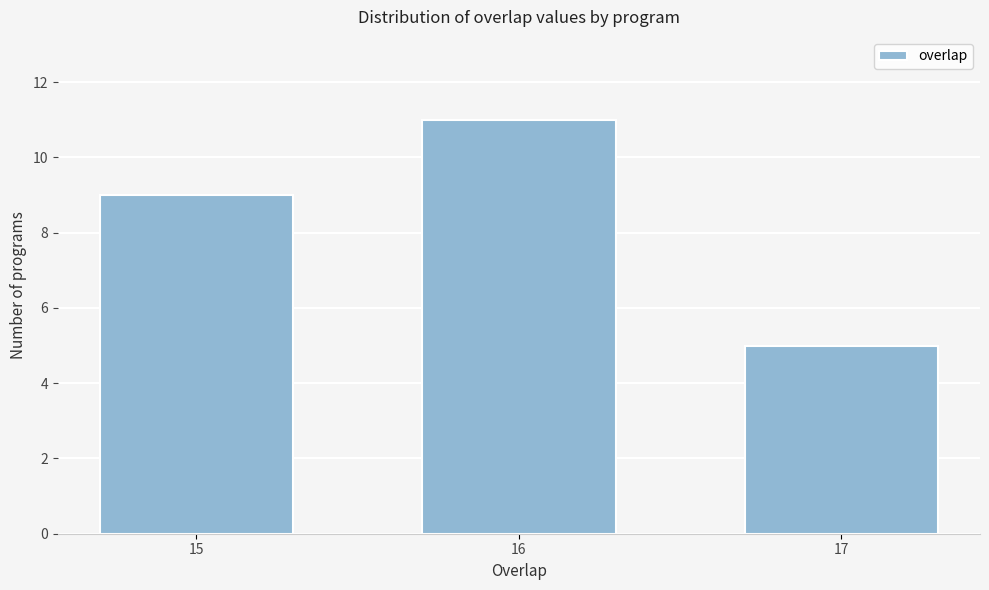

Reading left to right, list all the values displayed in this chart.

9	11	5